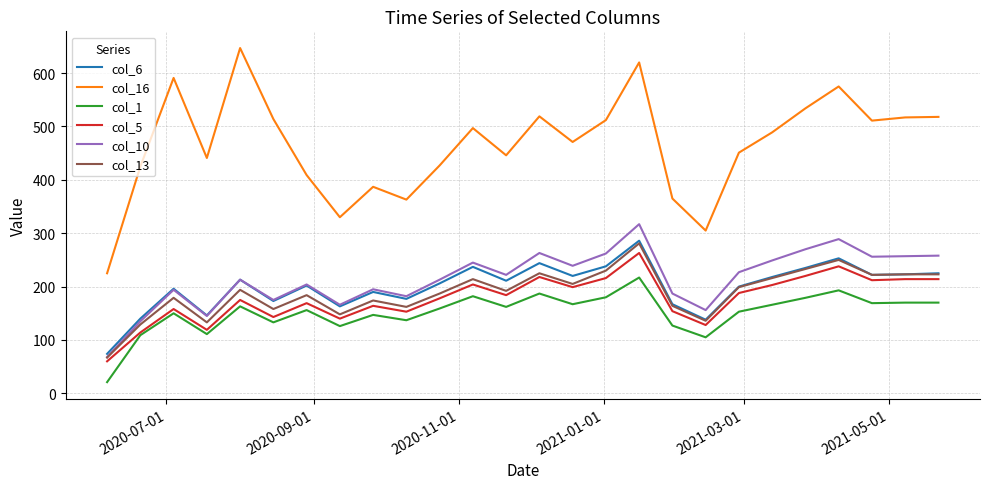

What is the maximum value for col_5?

263